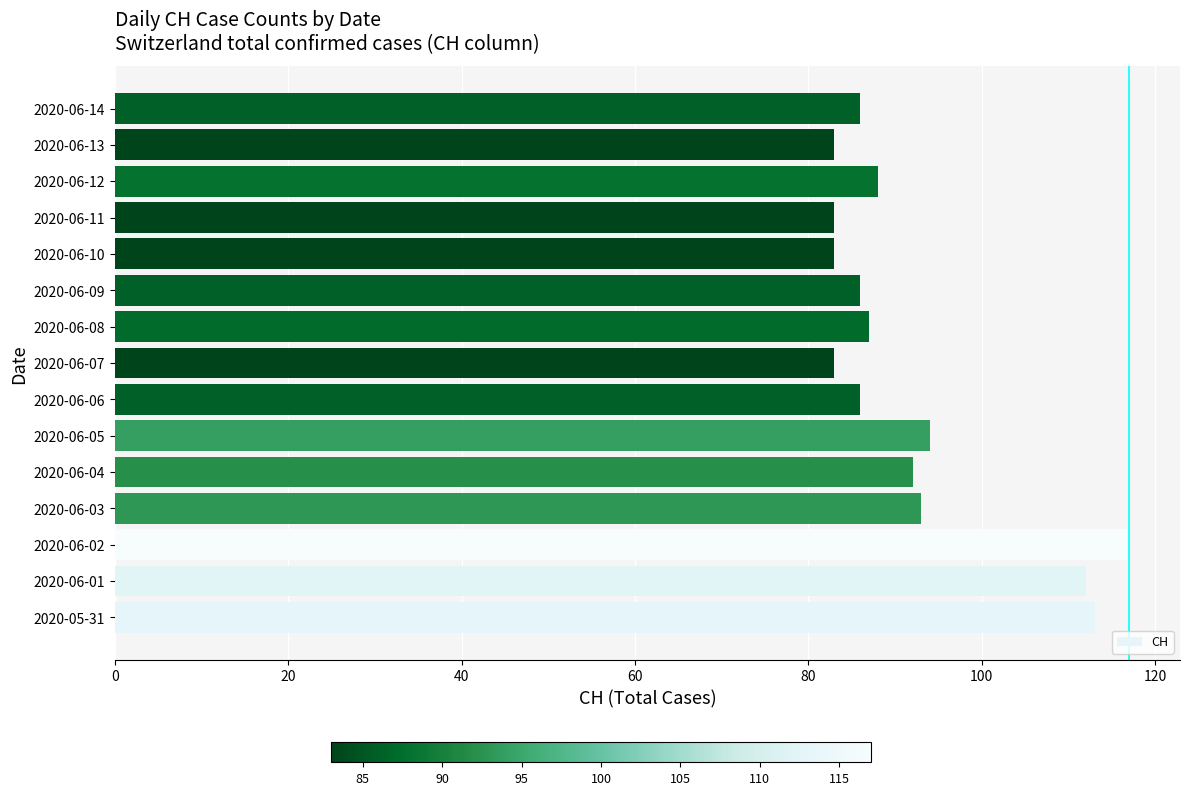

Reading bottom to top, extract all data points from this chart.

2020-05-31=113	2020-06-01=112	2020-06-02=117	2020-06-03=93	2020-06-04=92	2020-06-05=94	2020-06-06=86	2020-06-07=83	2020-06-08=87	2020-06-09=86	2020-06-10=83	2020-06-11=83	2020-06-12=88	2020-06-13=83	2020-06-14=86